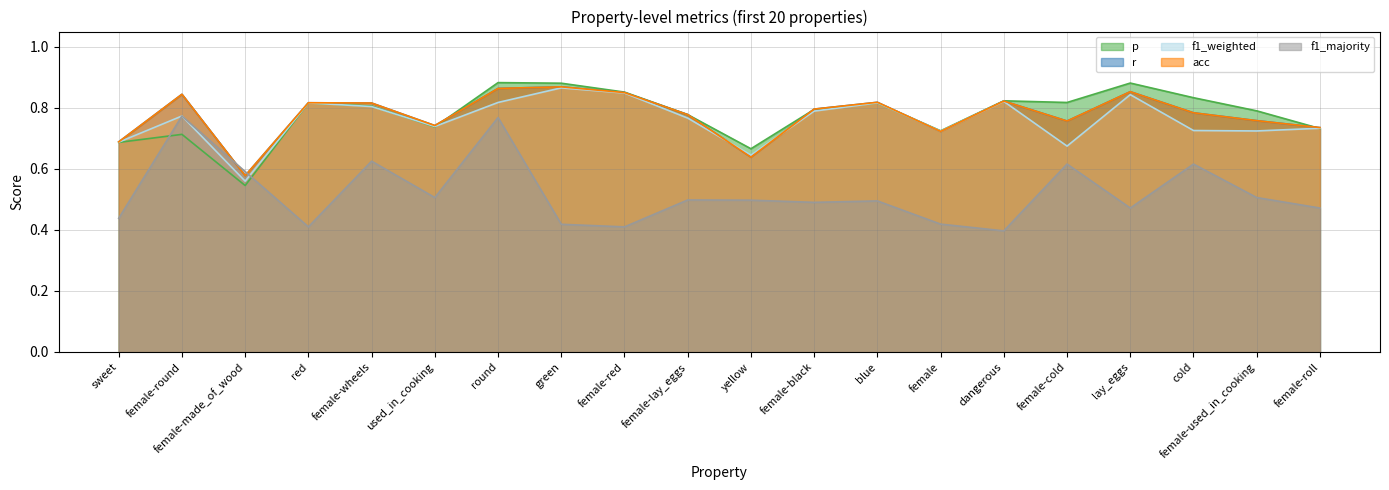

The value of acc at female-lay_eggs is 0.8. True or false?

True